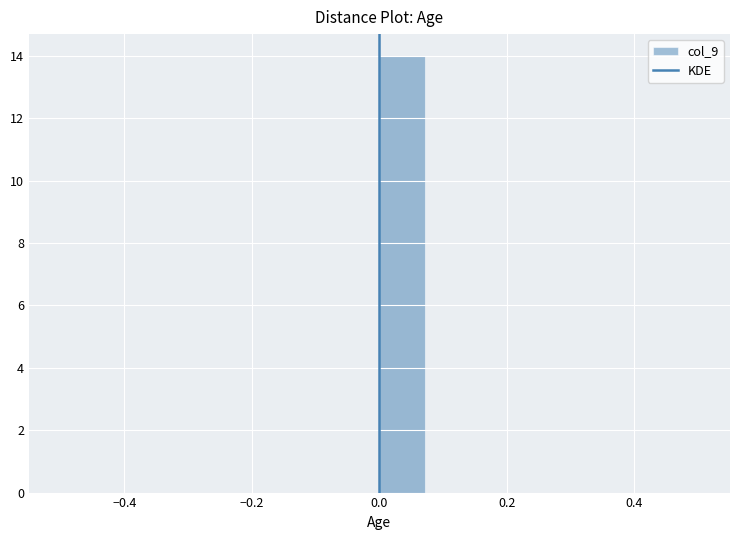

Around what value on the x-axis is the tallest bar? Give the approximate position of its centre, as read against the axis.

0.04